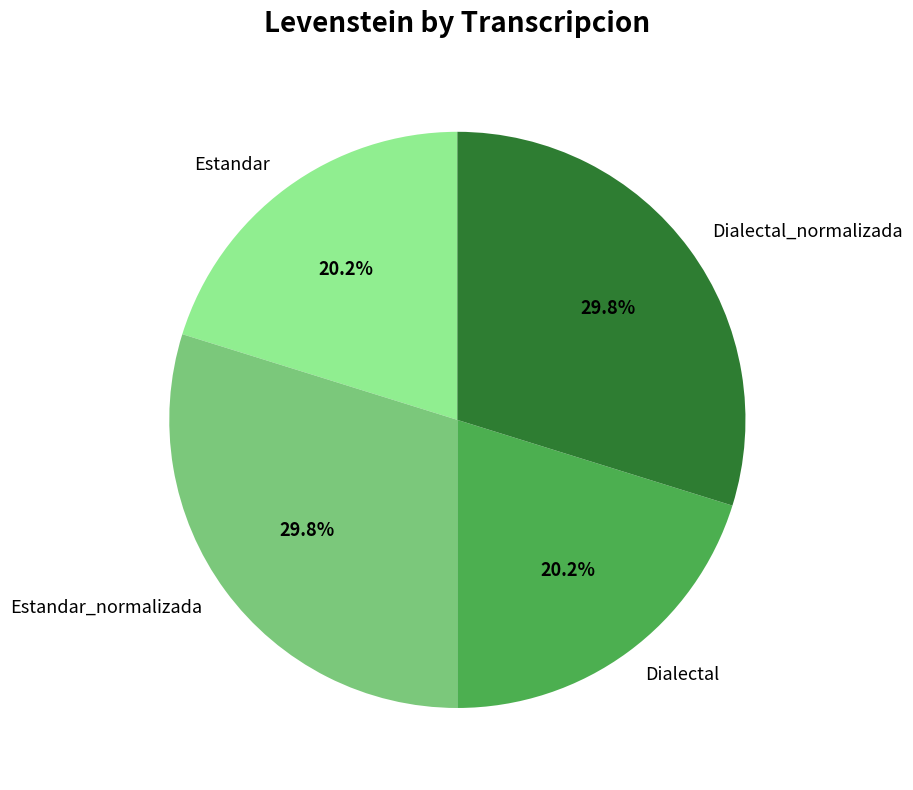

Combined, what portion of the pie is Dialectal_normalizada and Estandar_normalizada?

59.6%